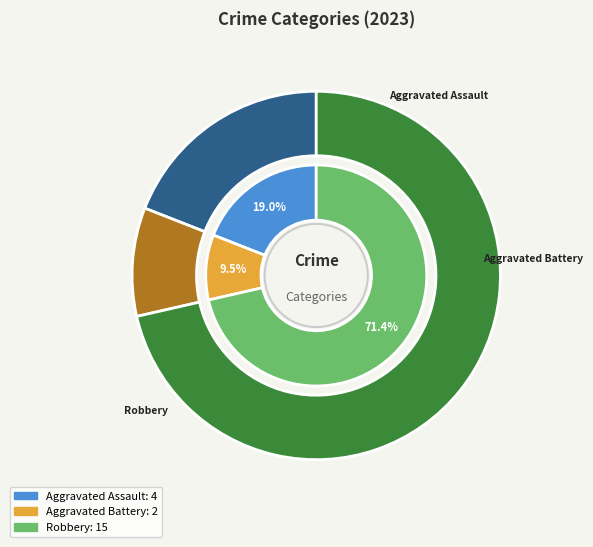

What is the smallest slice in the pie chart?

Aggravated Battery